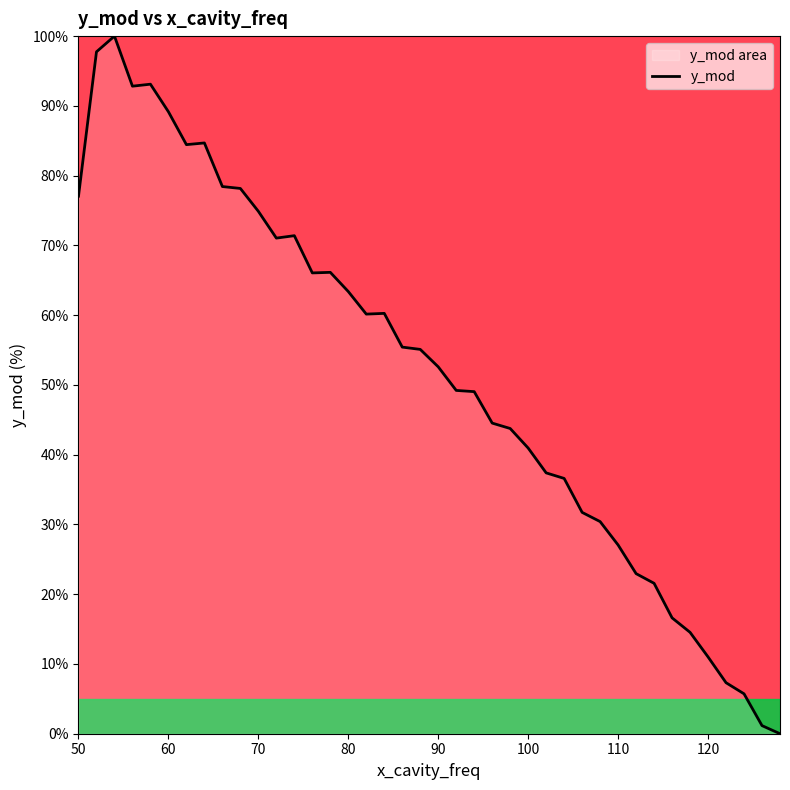

What is the difference between the maximum and minimum values?

100.0